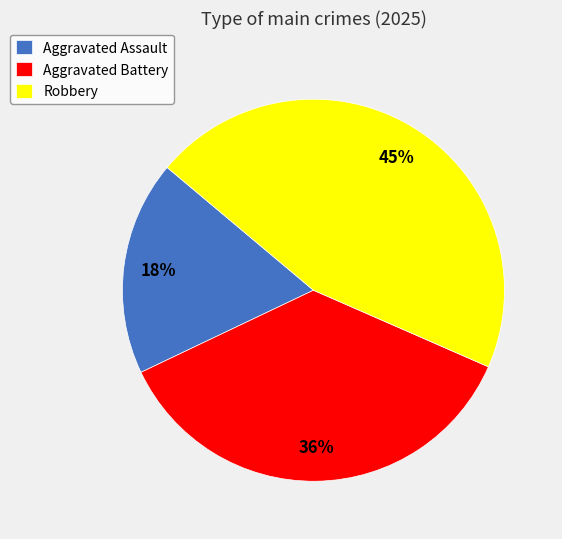

Which slice is the largest?

Robbery